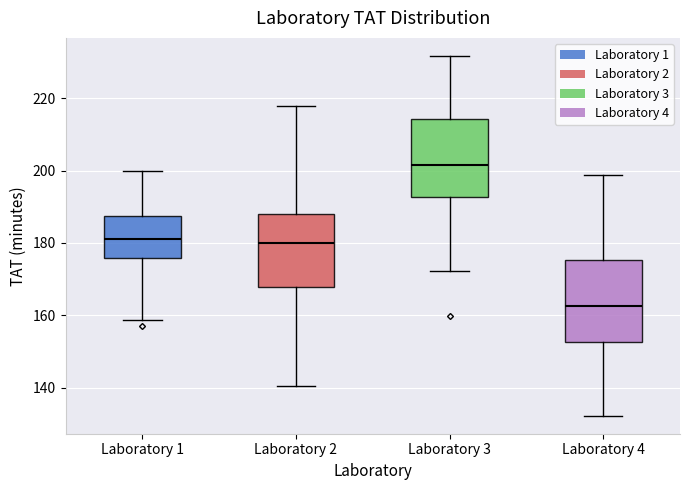

Reading left to right, read every box against the y-axis: the position of its median line, the range the box covers, and the ends of its whiskers. The values are not printed on the chart, so give them approximately, as read against the axis.

Laboratory 1: median 182, box 176 to 188, whiskers 158 to 200
Laboratory 2: median 180, box 168 to 188, whiskers 140 to 218
Laboratory 3: median 202, box 192 to 214, whiskers 172 to 232
Laboratory 4: median 162, box 152 to 176, whiskers 132 to 198